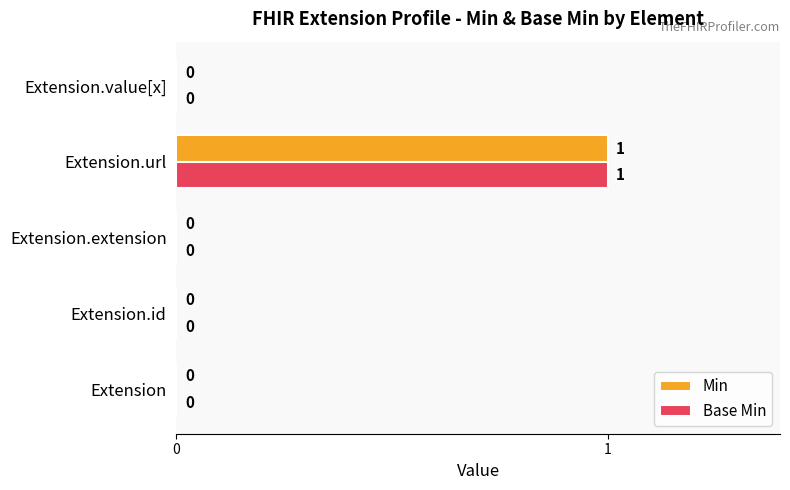

At which category is the sum across all series the highest?

Extension.url